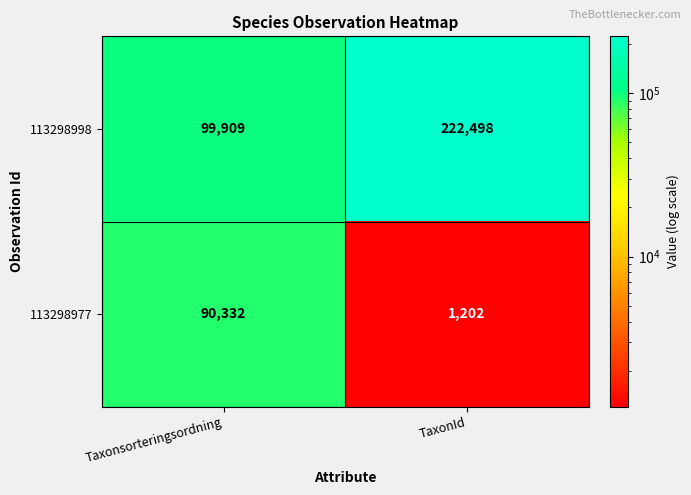

What is the difference between the highest and lowest values at TaxonId?

221296